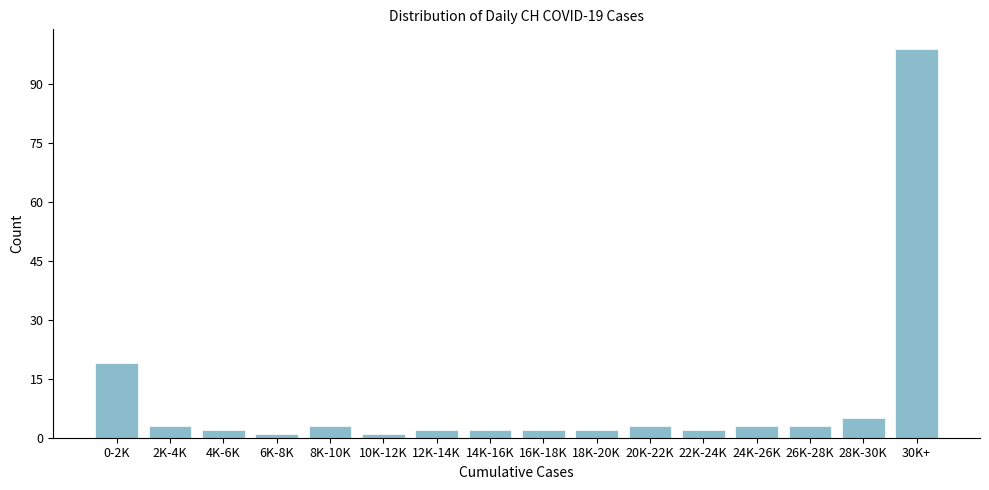

Reading left to right, transcribe all the data shown in this chart.

19	3	2	1	3	1	2	2	2	2	3	2	3	3	5	99